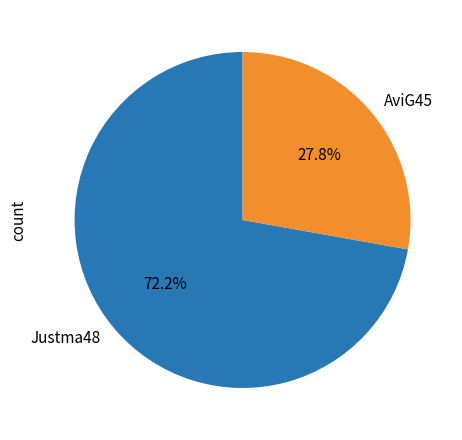

Do AviG45 and Justma48 together represent more than half of the pie?

Yes